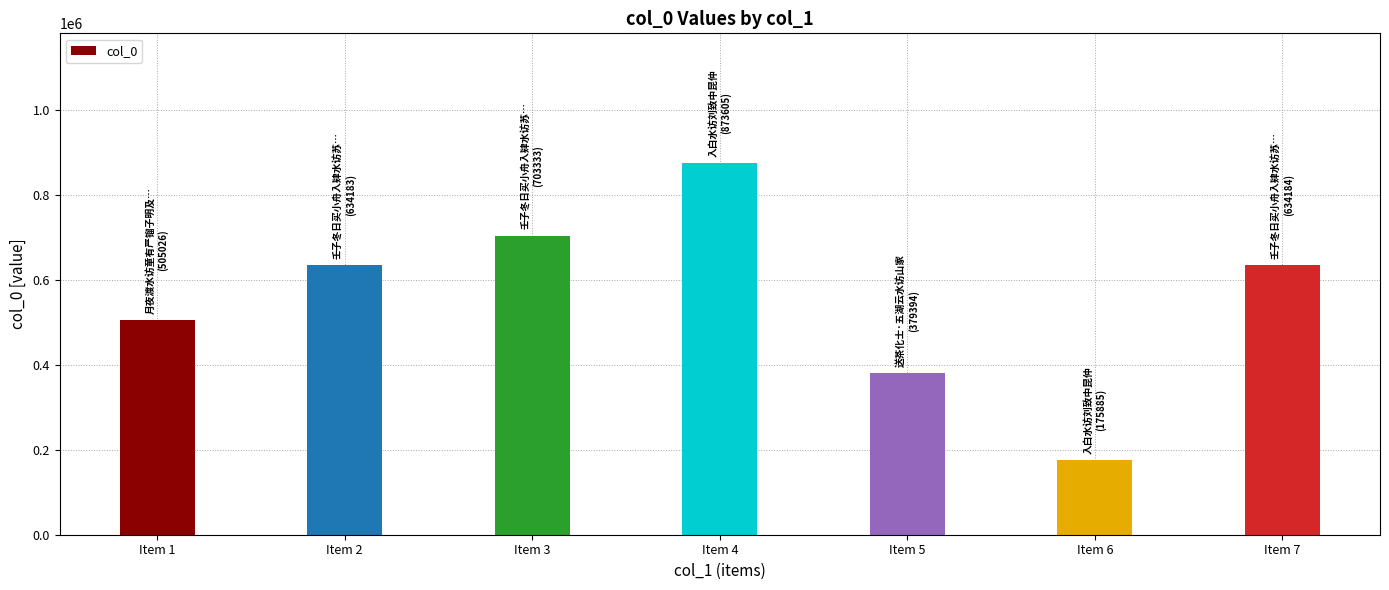

How many bars are there in total?

7